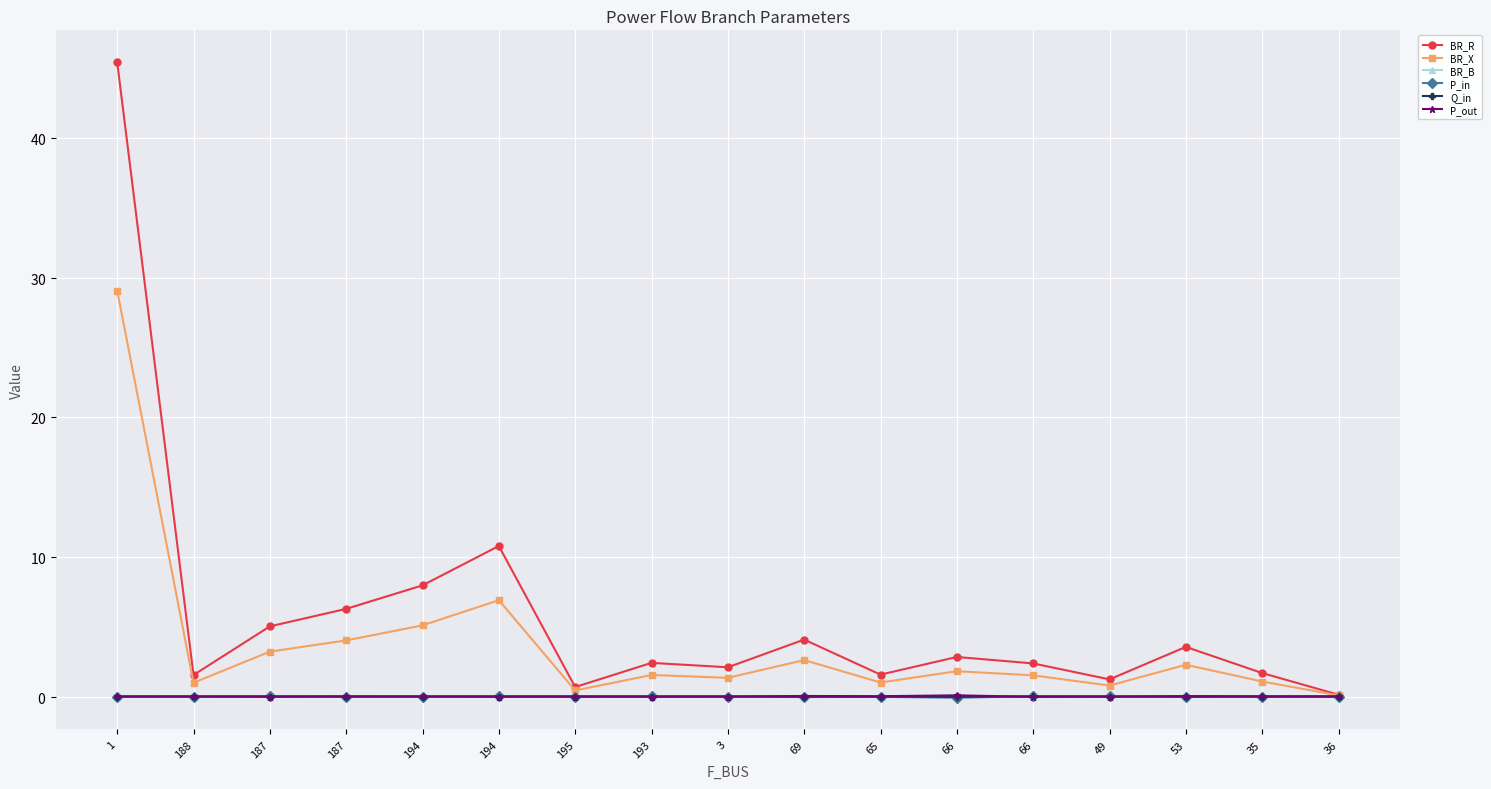

Between 1 and 3, which series saw the biggest shift?

BR_R